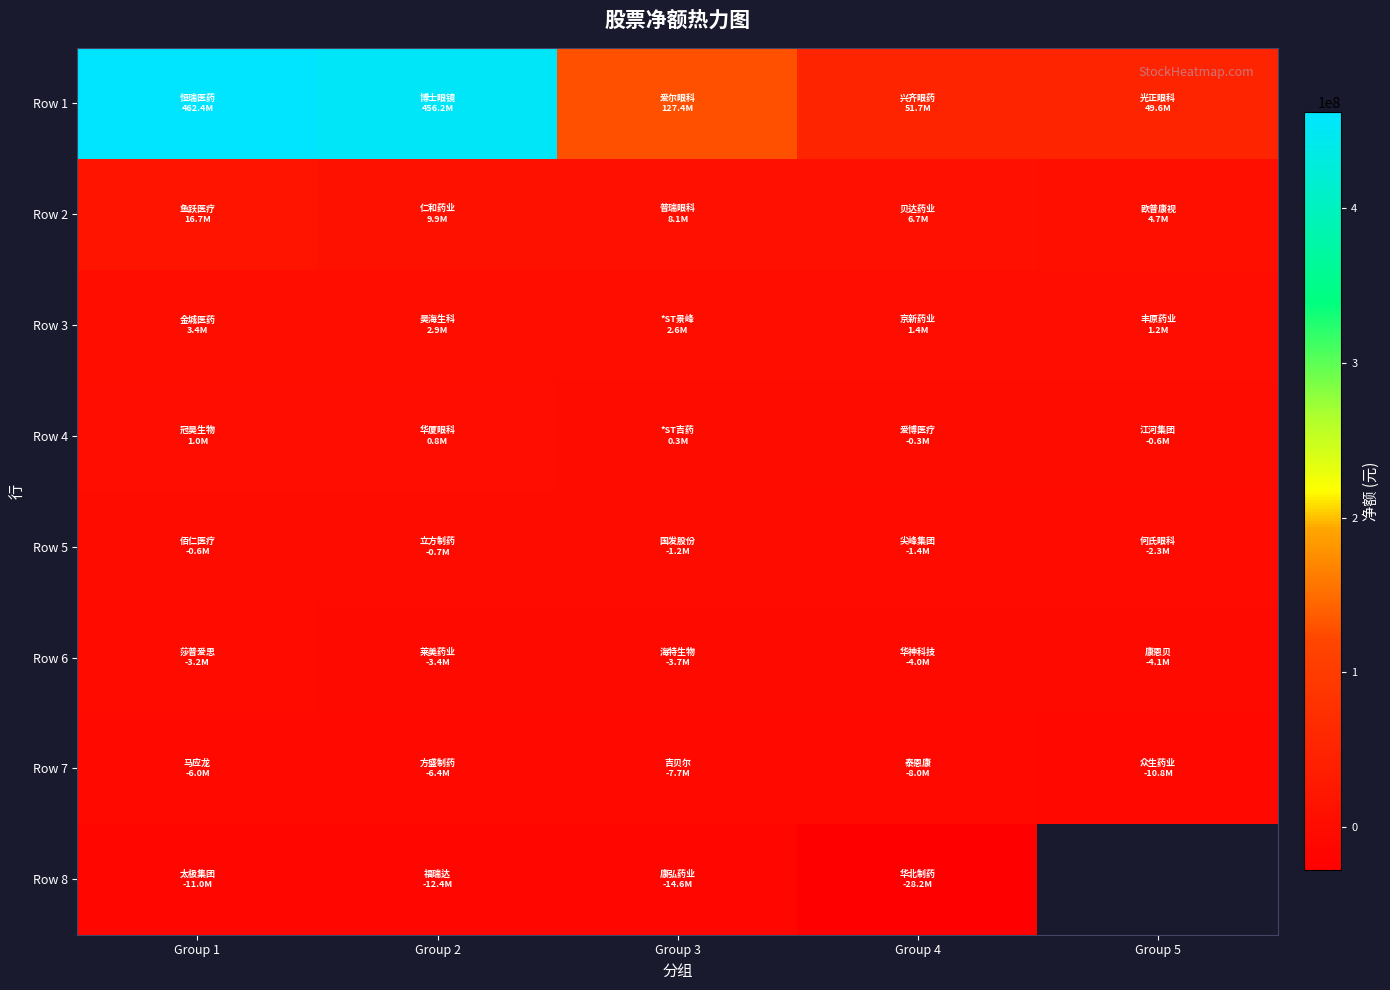

List the series in order of their peak value, highest first.

Row 1, Row 2, Row 3, Row 4, Row 5, Row 6, Row 7, Row 8